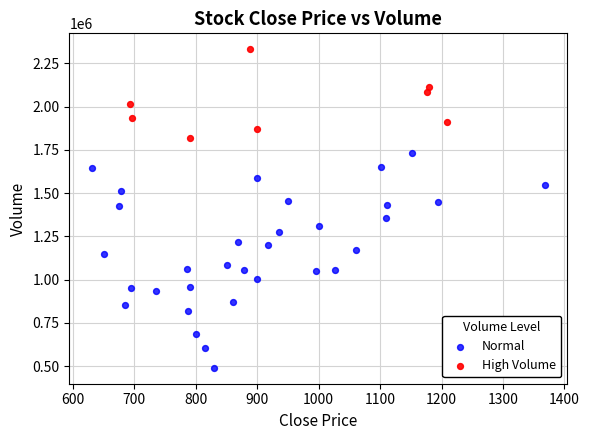

Which series has the widest spread of Y values?

Normal